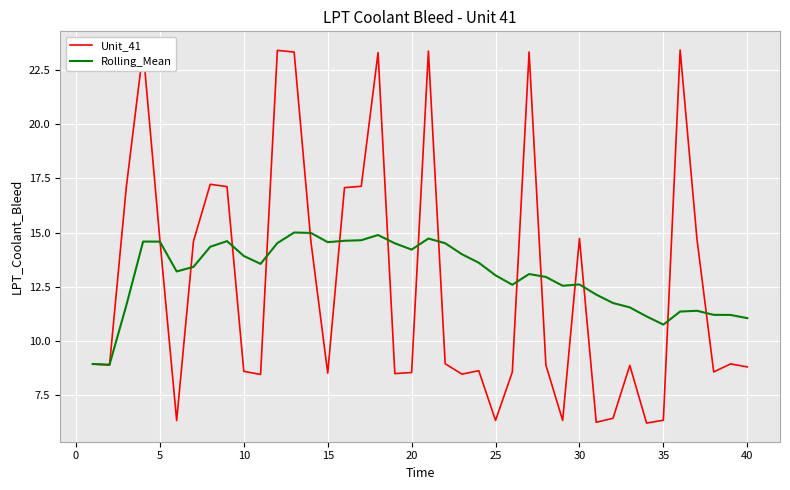

List the series in order of their peak value, highest first.

Unit_41, Rolling_Mean